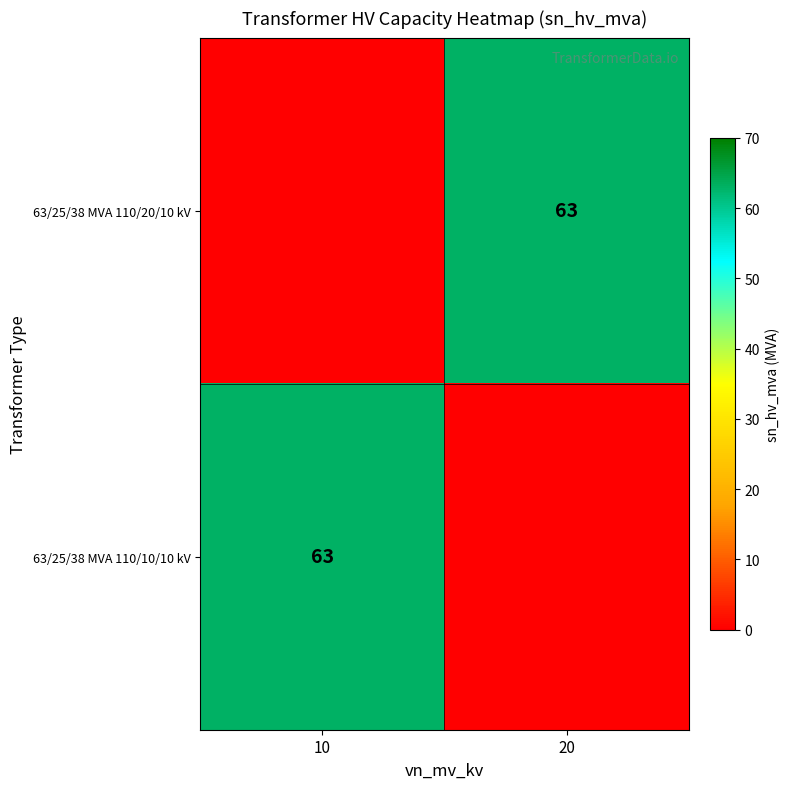

How many series are shown in this chart?

2